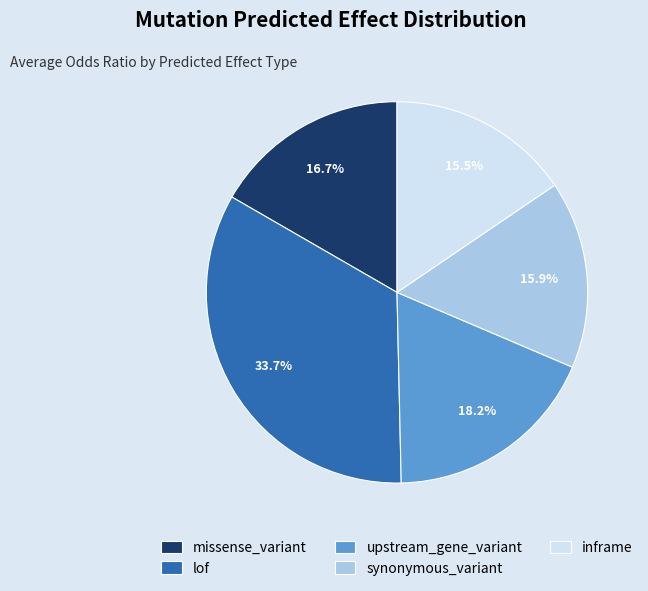

What portion of the pie excludes inframe?

84.5%